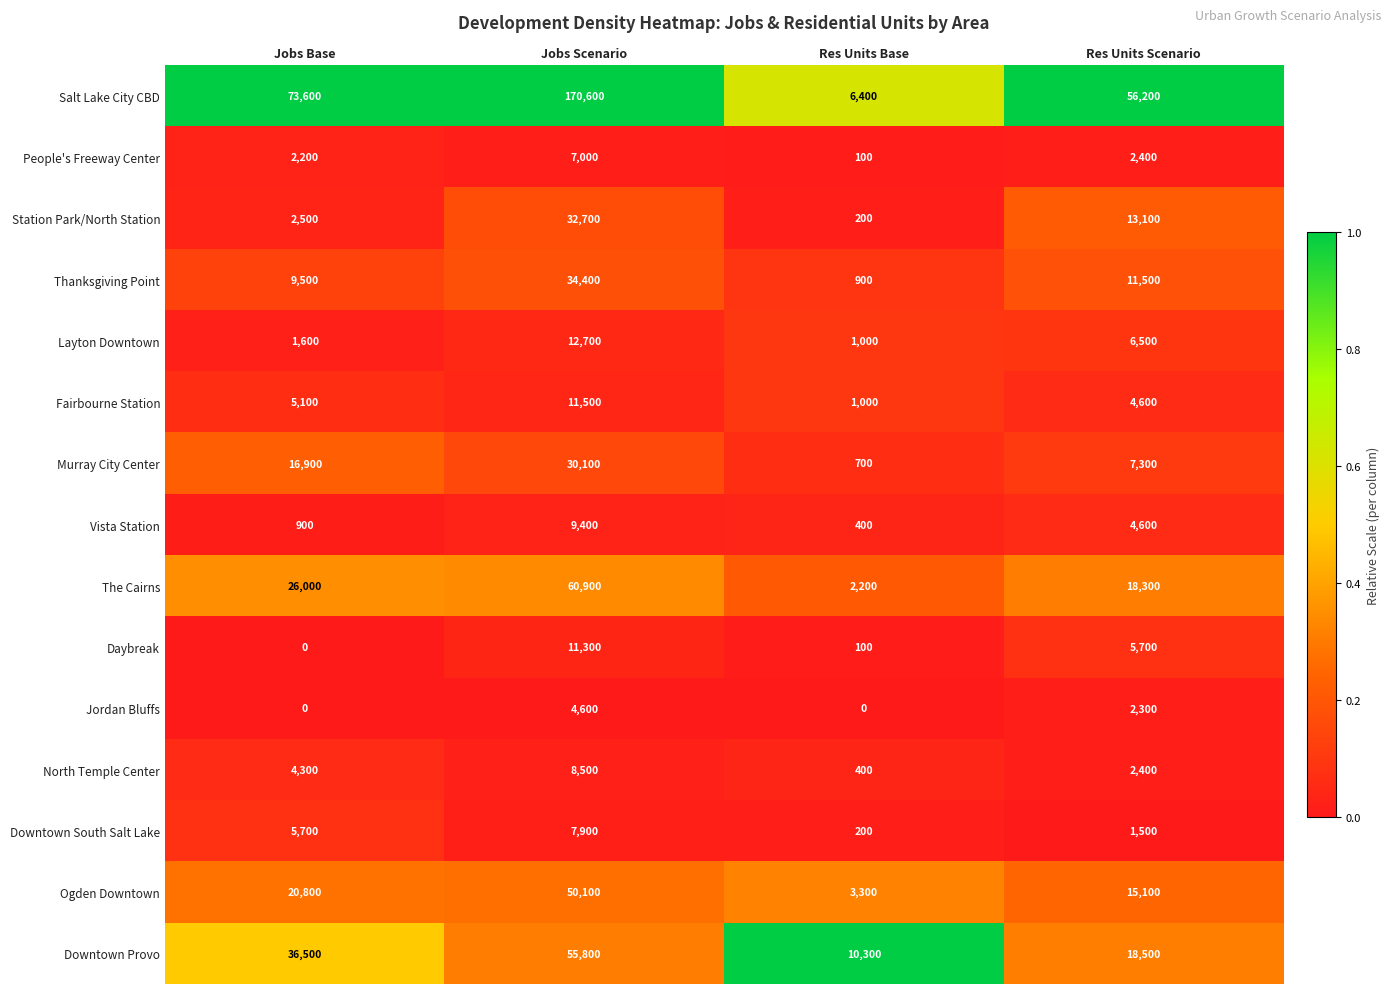

What is the lowest value of the Station Park/North Station series?

200